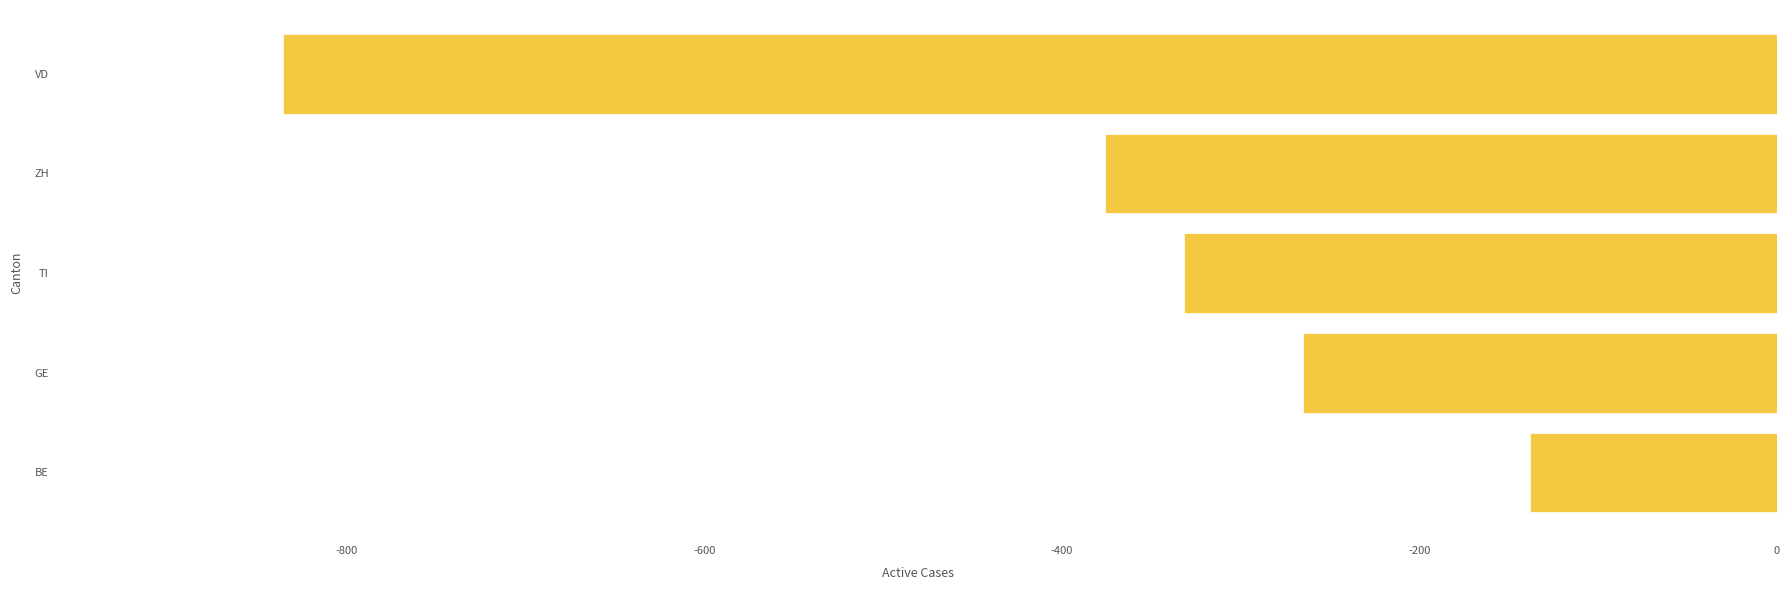

True or false: the data shows -376 at ZH.

True